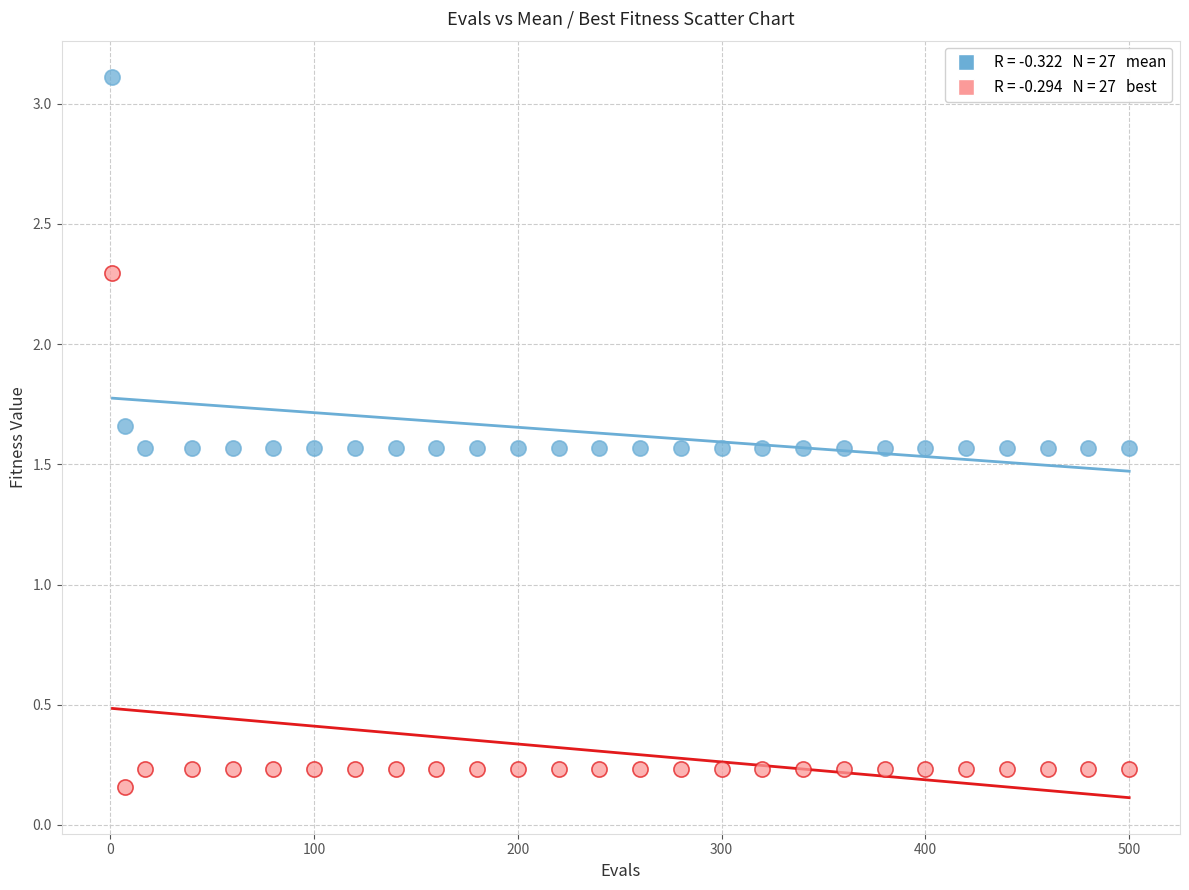

Across all data points, what is the range of X values (max minus min)?

499.0